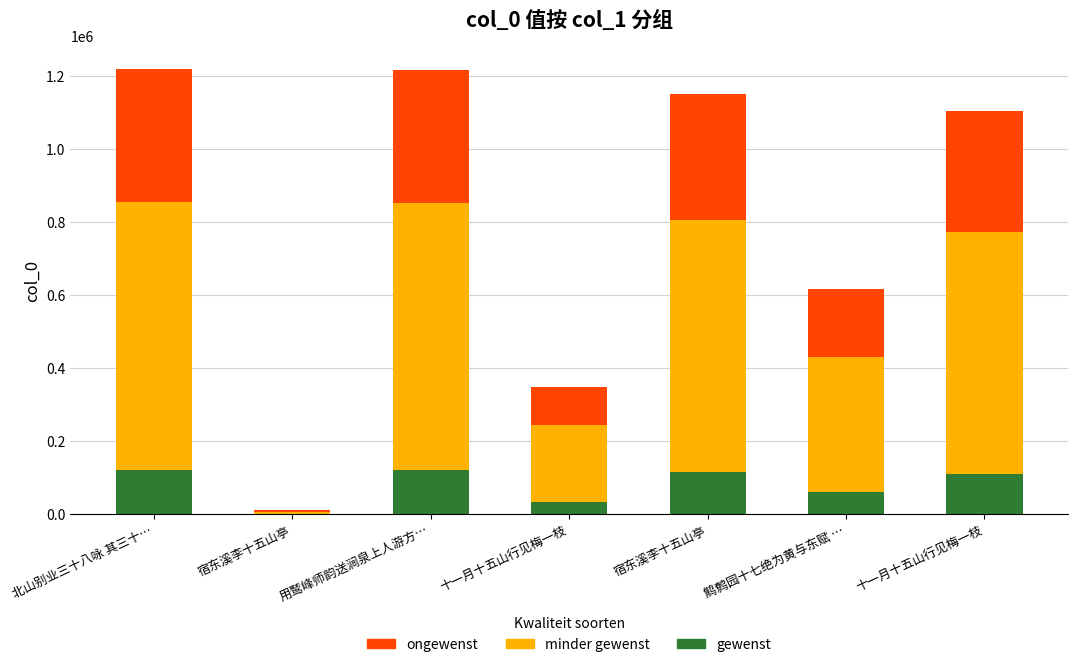

How many distinct data groups are displayed?

3